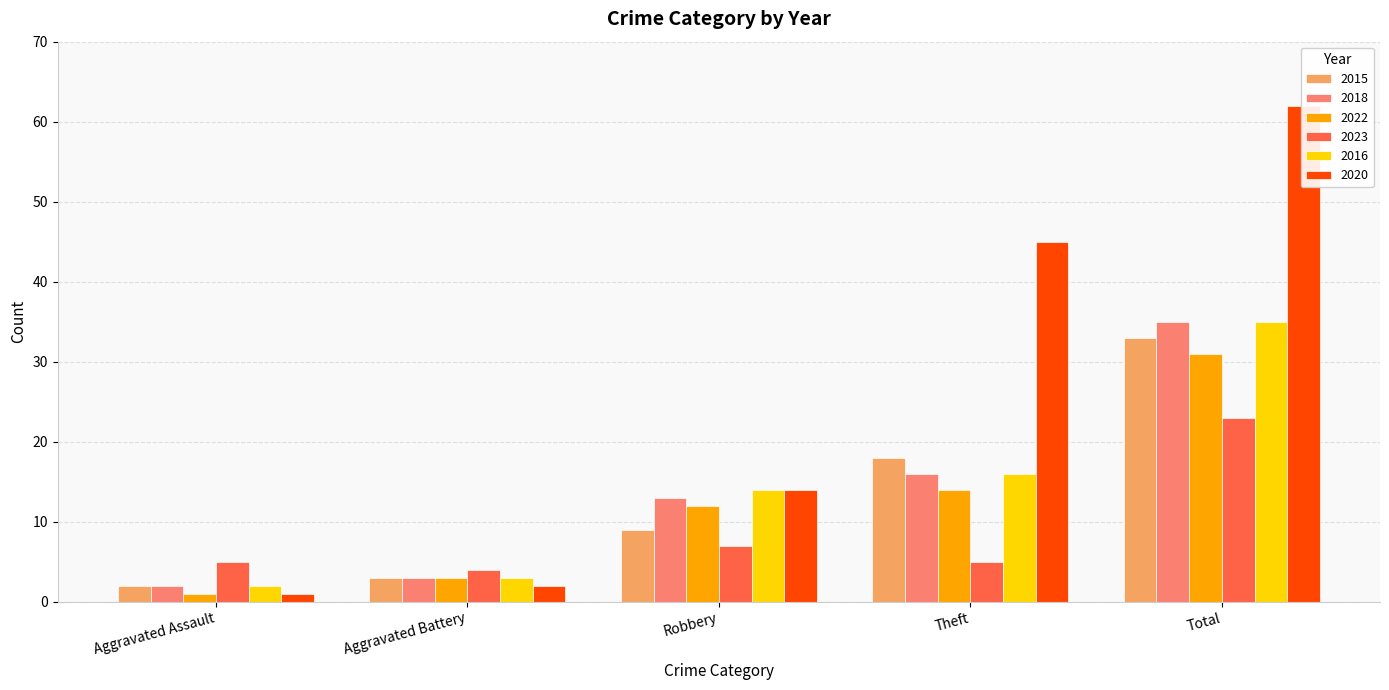

Reading left to right, extract all data points from this chart.

2015: Aggravated Assault=2	Aggravated Battery=3	Robbery=9	Theft=18	Total=33
2018: Aggravated Assault=2	Aggravated Battery=3	Robbery=13	Theft=16	Total=35
2022: Aggravated Assault=1	Aggravated Battery=3	Robbery=12	Theft=14	Total=31
2023: Aggravated Assault=5	Aggravated Battery=4	Robbery=7	Theft=5	Total=23
2016: Aggravated Assault=2	Aggravated Battery=3	Robbery=14	Theft=16	Total=35
2020: Aggravated Assault=1	Aggravated Battery=2	Robbery=14	Theft=45	Total=62